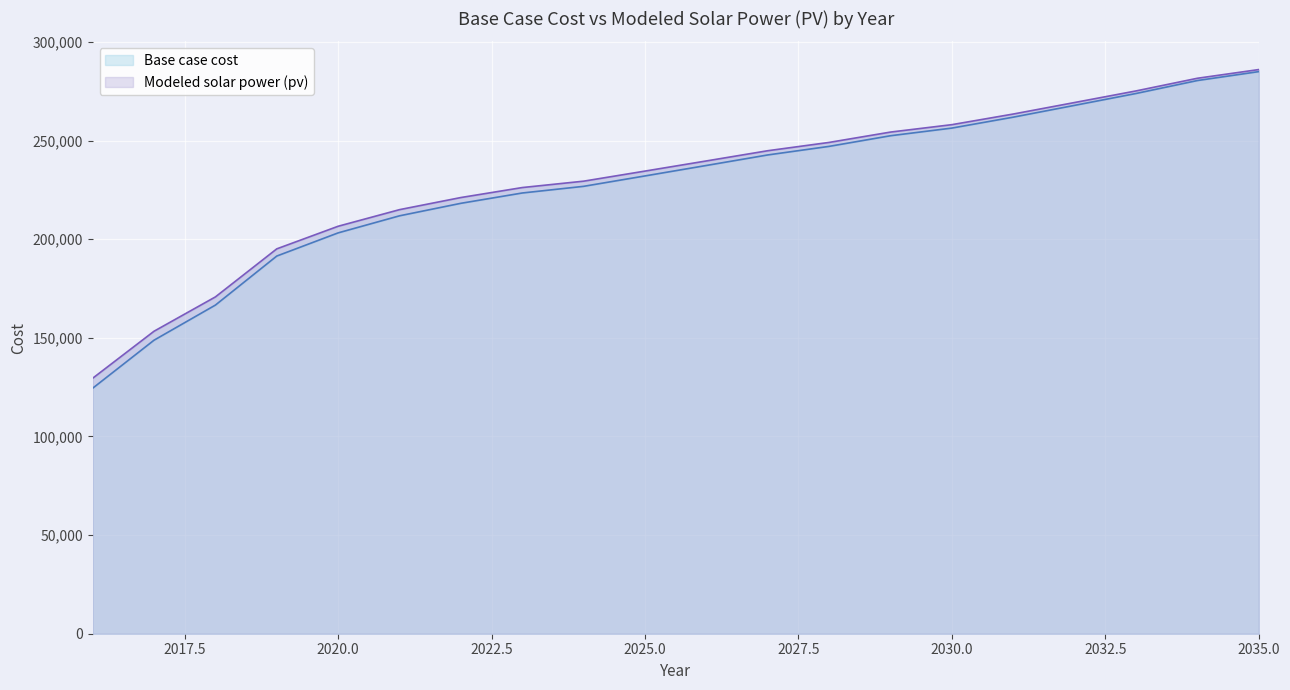

How many series are shown in this chart?

2